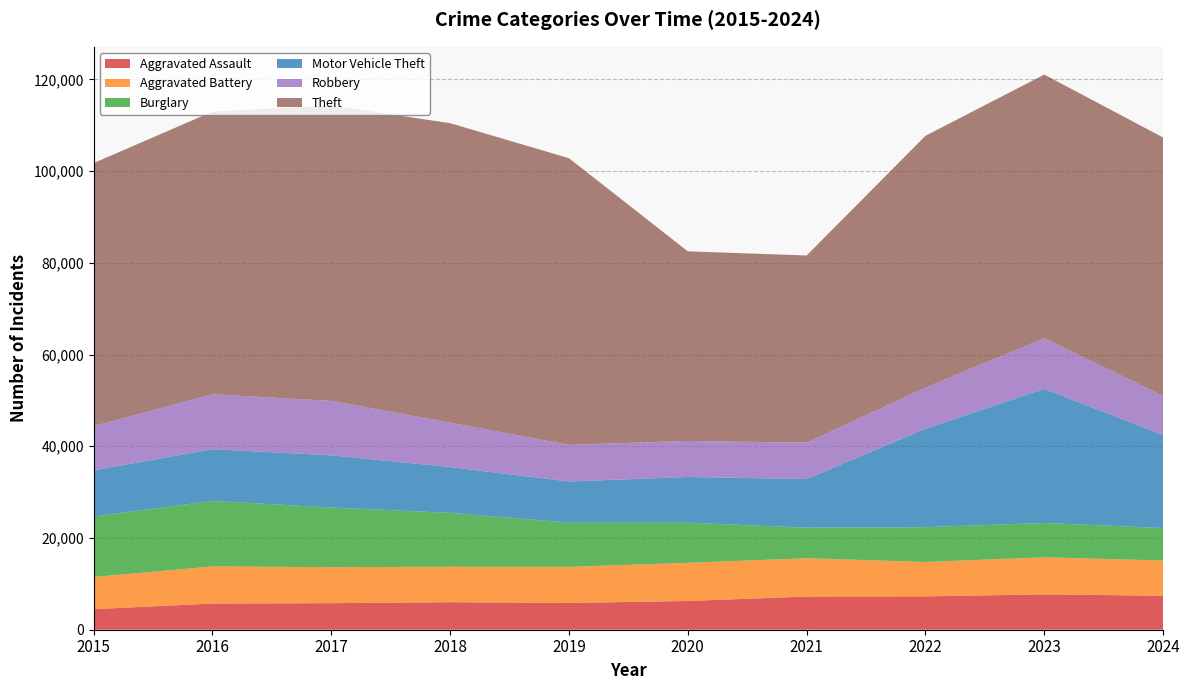

Reading left to right, extract all data points from this chart.

Aggravated Assault: 2015=4480	2016=5713	2017=5793	2018=6002	2019=5841	2020=6265	2021=7242	2022=7280	2023=7712	2024=7408
Aggravated Battery: 2015=7019	2016=8086	2017=7845	2018=7735	2019=7858	2020=8321	2021=8347	2022=7491	2023=8078	2024=7675
Burglary: 2015=13184	2016=14289	2017=13001	2018=11747	2019=9638	2020=8758	2021=6662	2022=7592	2023=7482	2024=7085
Motor Vehicle Theft: 2015=10068	2016=11285	2017=11380	2018=9985	2019=8978	2020=9959	2021=10605	2022=21465	2023=29252	2024=20294
Robbery: 2015=9638	2016=11960	2017=11880	2018=9681	2019=7995	2020=7855	2021=7920	2022=8963	2023=11053	2024=8504
Theft: 2015=57351	2016=61623	2017=64386	2018=65290	2019=62496	2020=41343	2021=40817	2022=54888	2023=57462	2024=56349